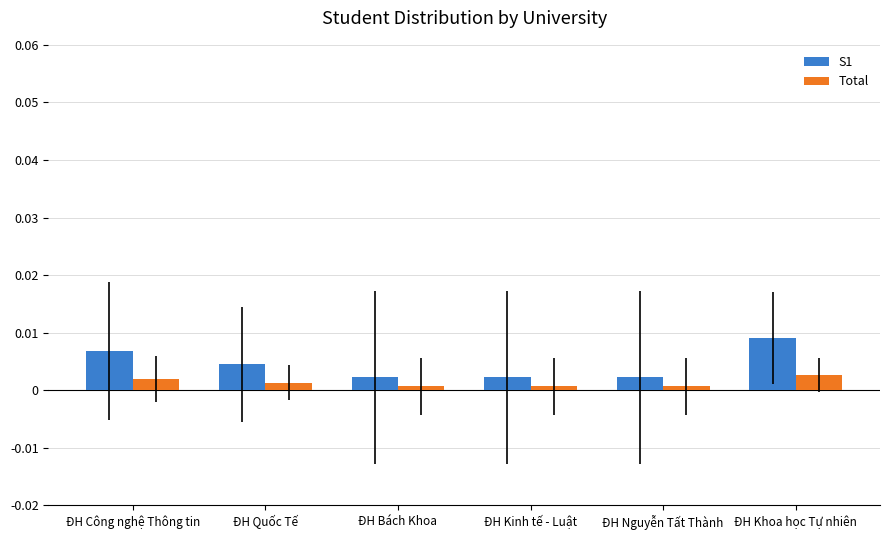

Which series has the widest spread of values?

S1